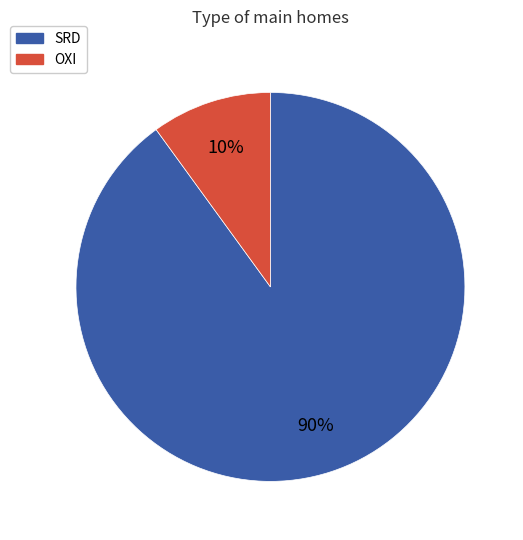

To the nearest percent, what is the difference between the largest and smallest slice percentages?

80%